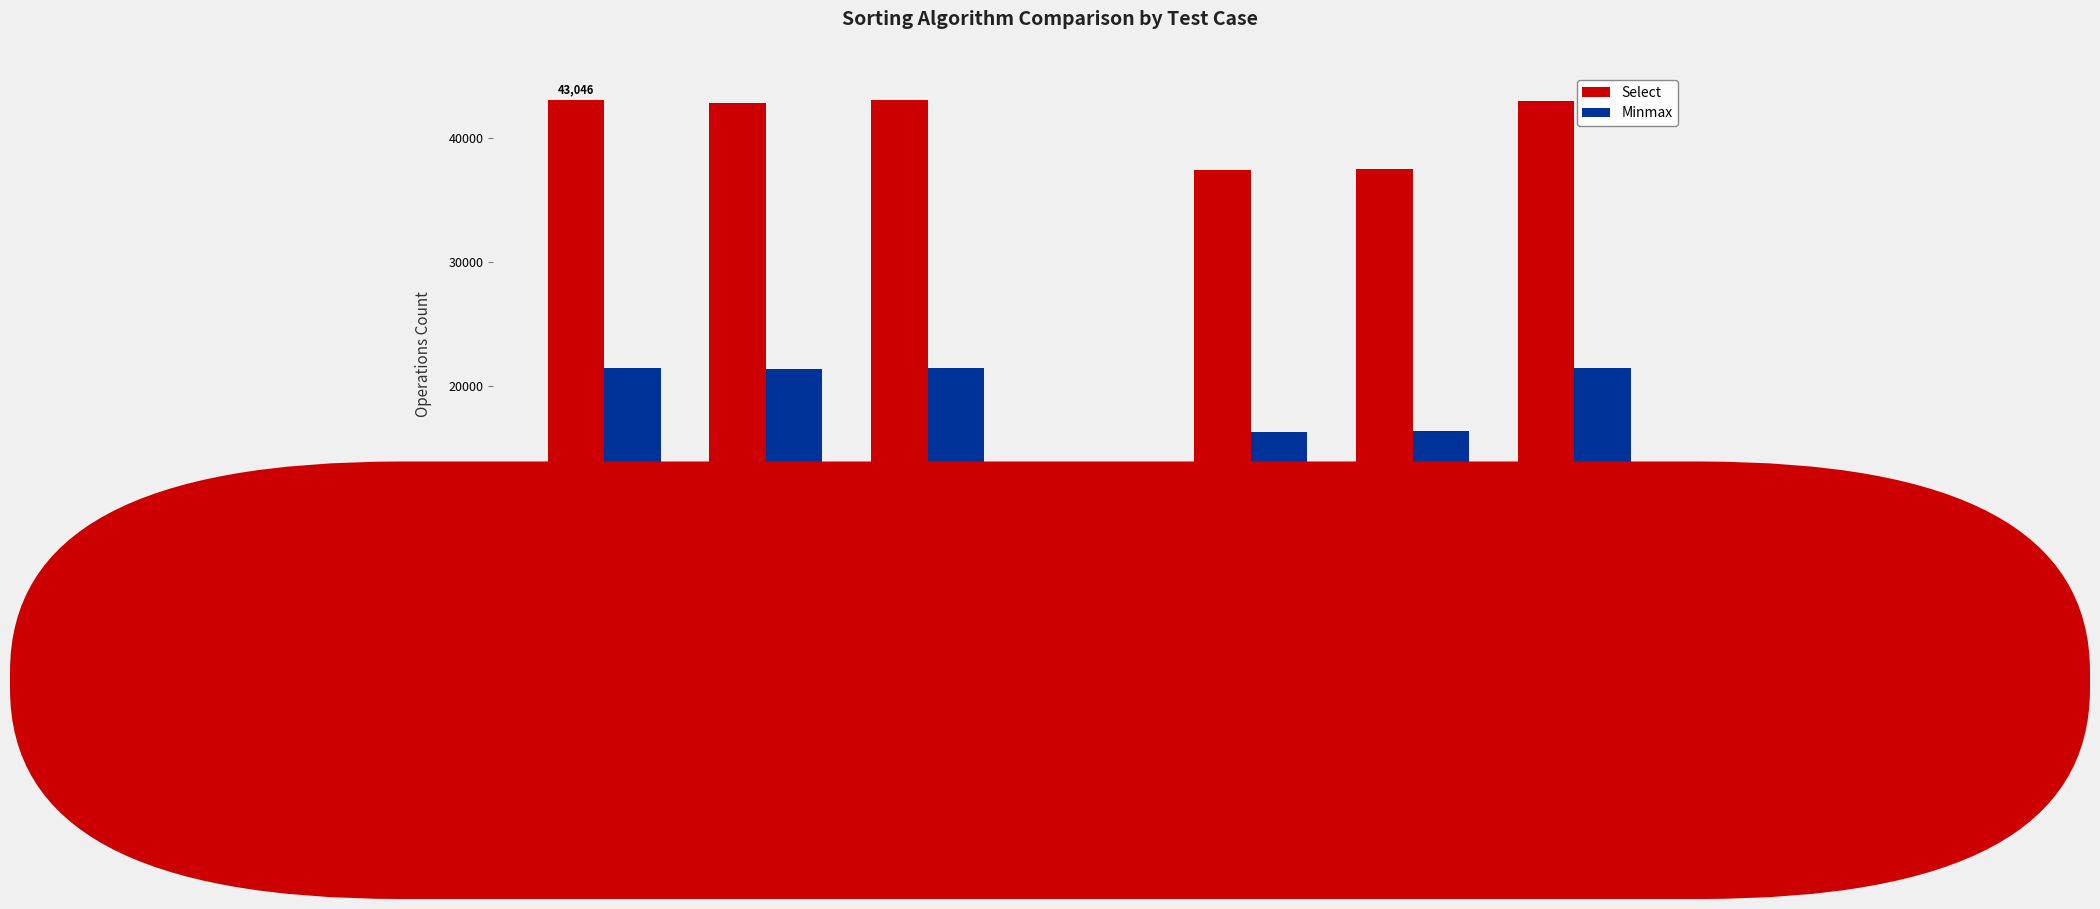

What is the label of the 7th bar from the left?

Aleat 0s-1s